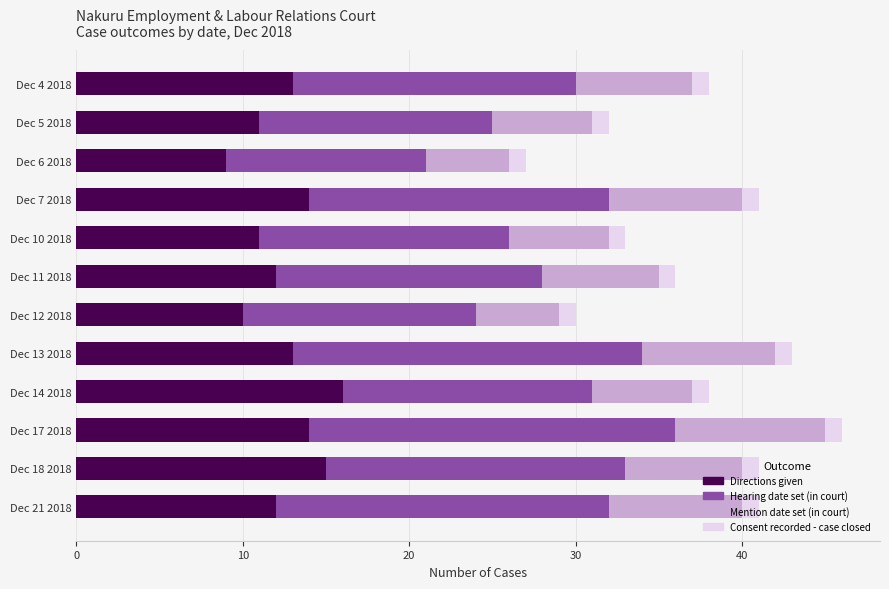

True or false: Directions given has a value of 12 at Dec 21 2018.

True